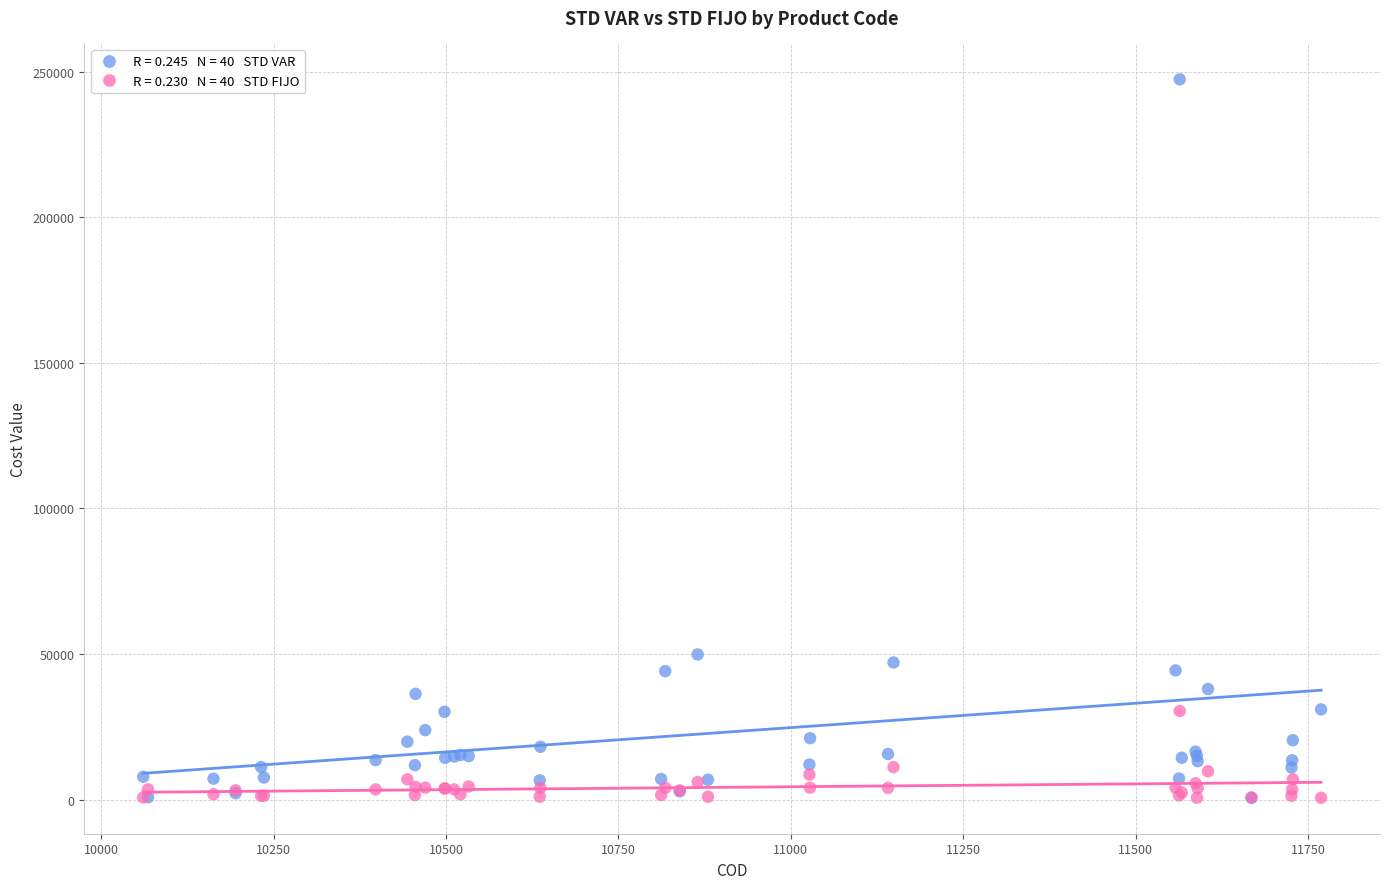

Across all series, what Y value is closest to 123993?

49847.6